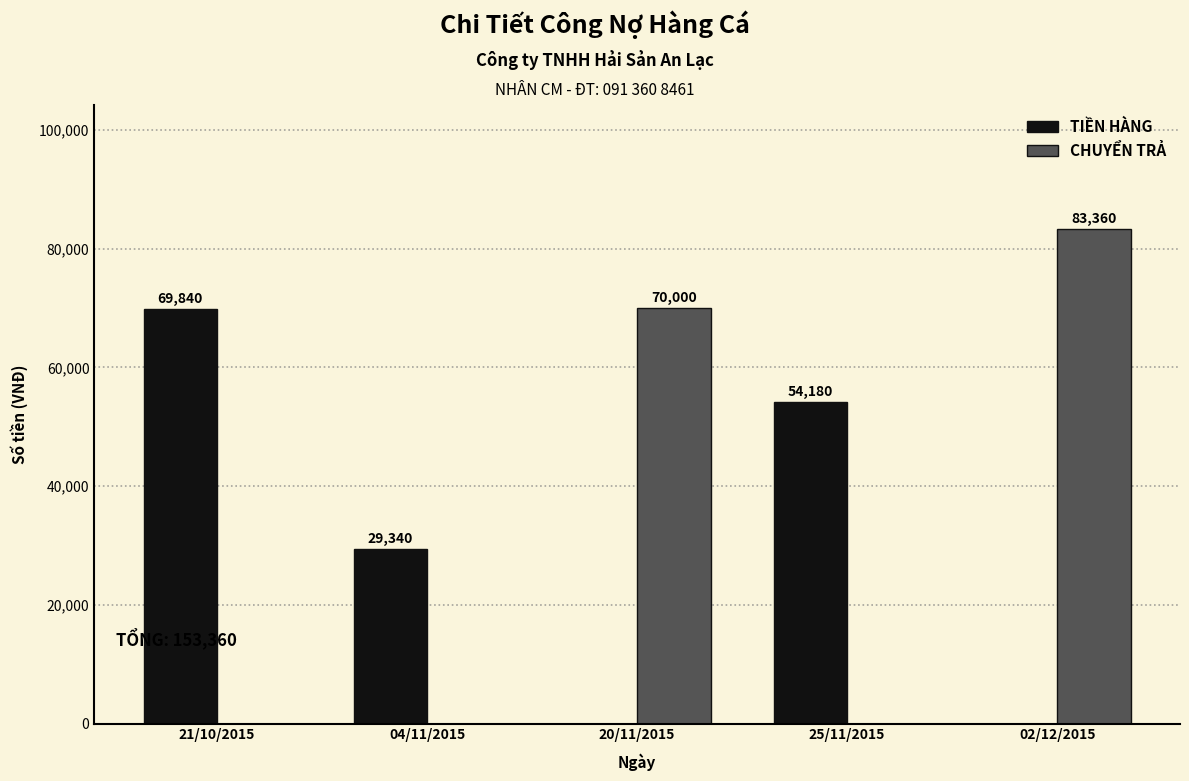

At which category does the chart reach its peak across all series?

02/12/2015